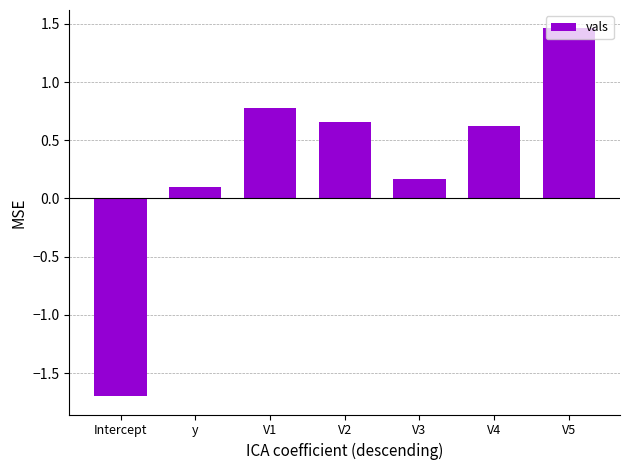

Is it true that the value at V1 is 1.0?

False